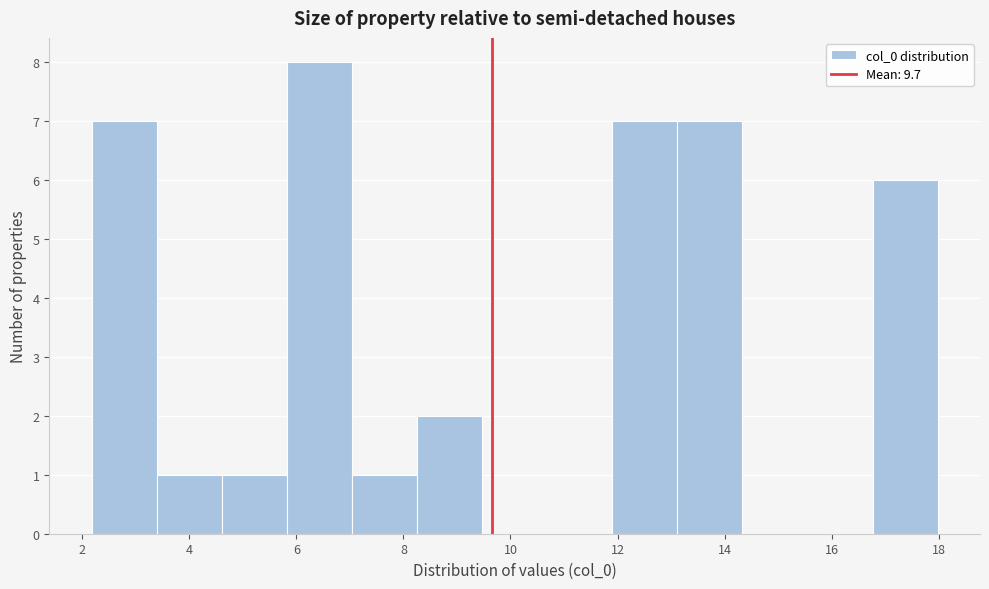

How tall is the bar that spans 2.2 to 3.4 on the x-axis? Neither the bar edges nor the heights are printed on the chart, so give them approximately, as read against the axes.

7